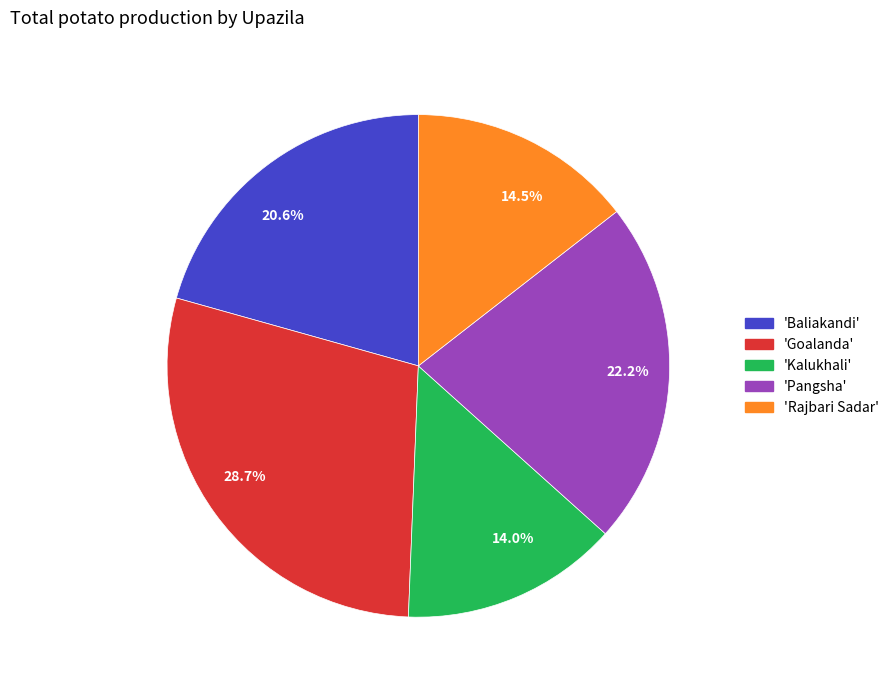

What percentage do 28.7% and 22.2% together represent?

50.9%